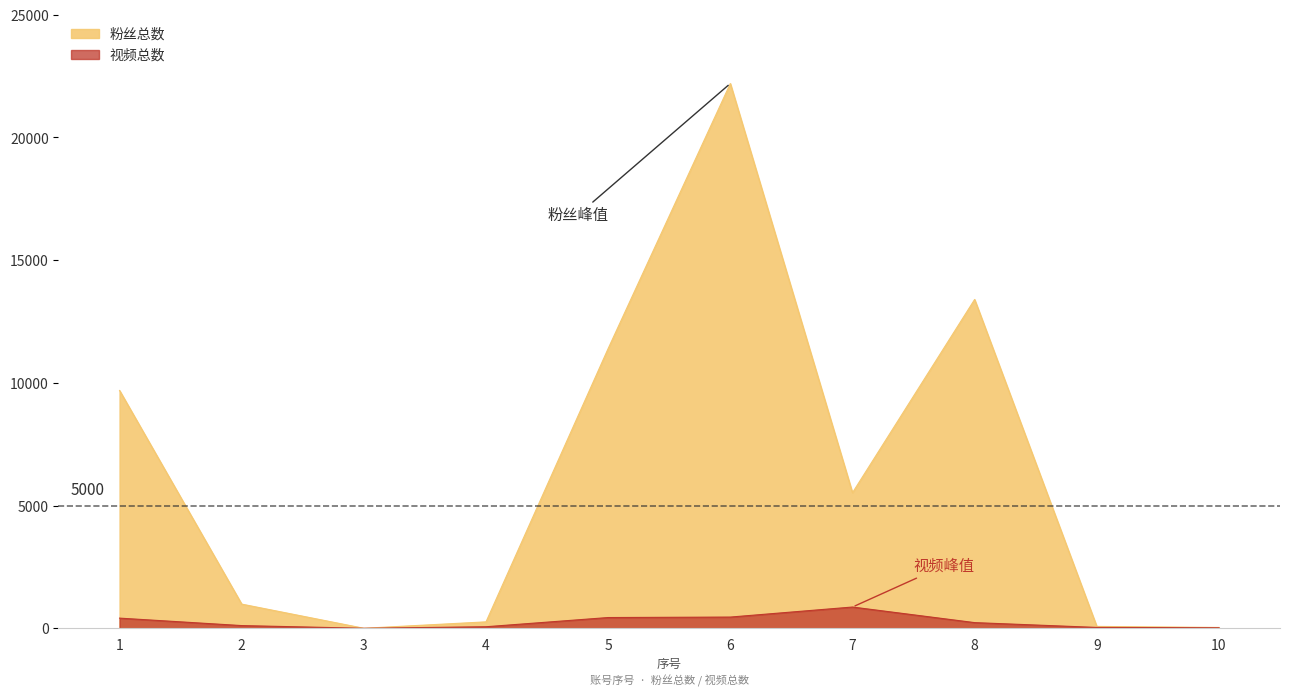

How many values in the 视频总数 series are below 231?

5